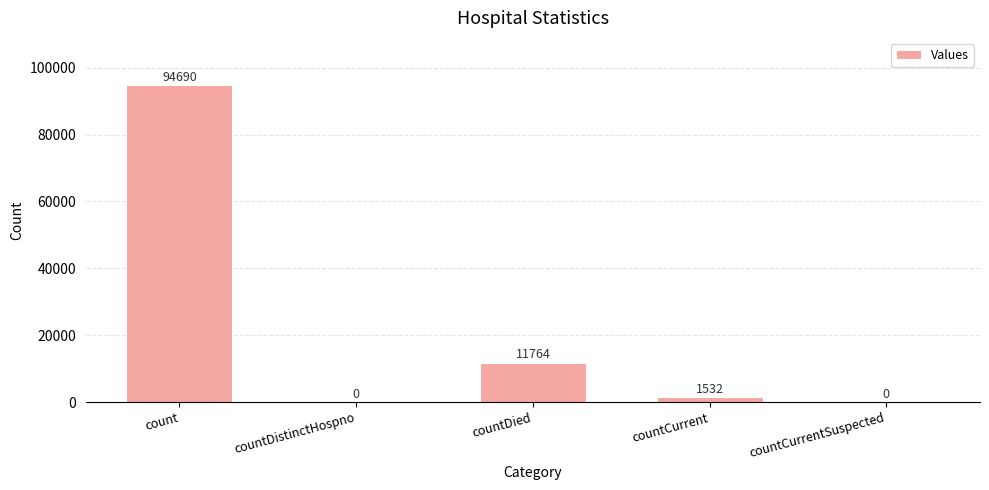

What is the difference between the values at count and countCurrentSuspected?

94690